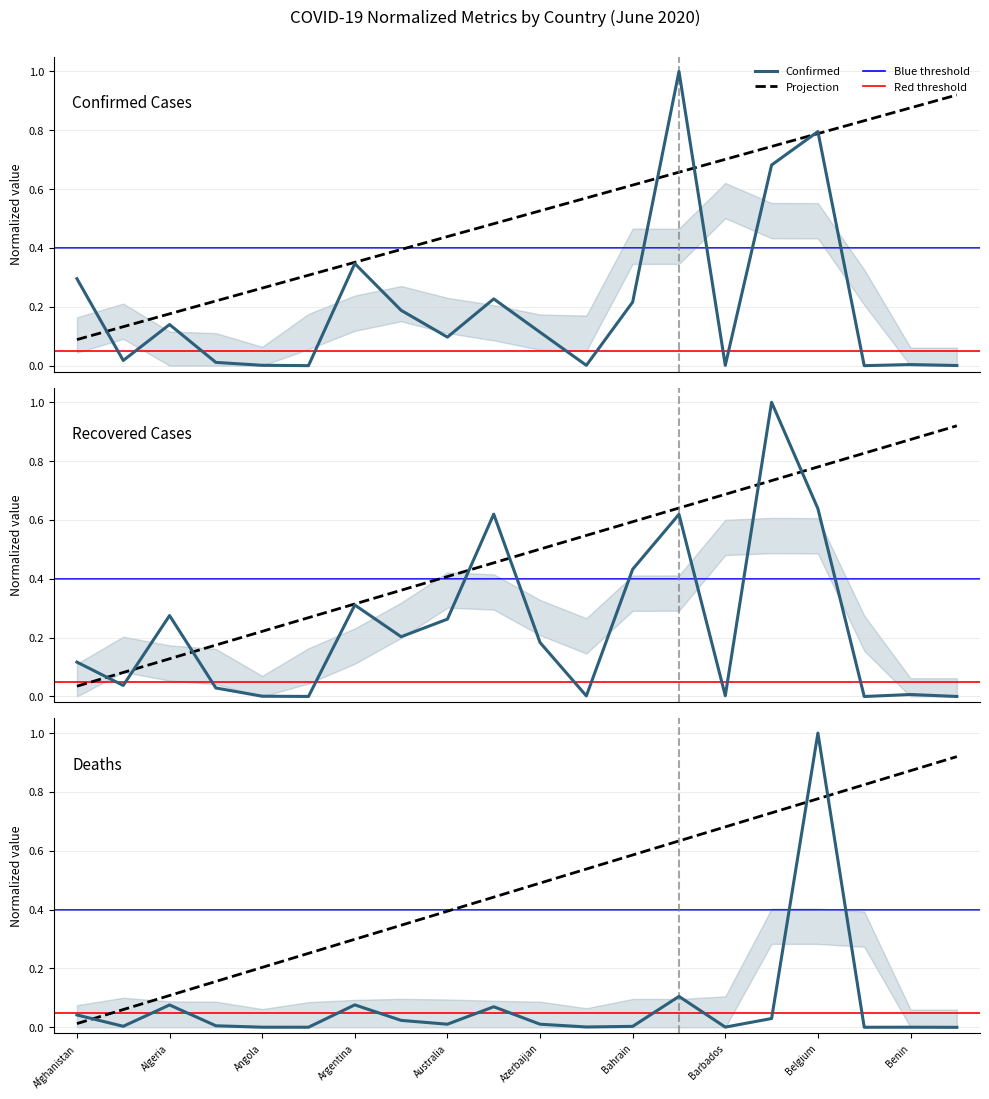

The value of Deaths at Algeria is 0.1. True or false?

True